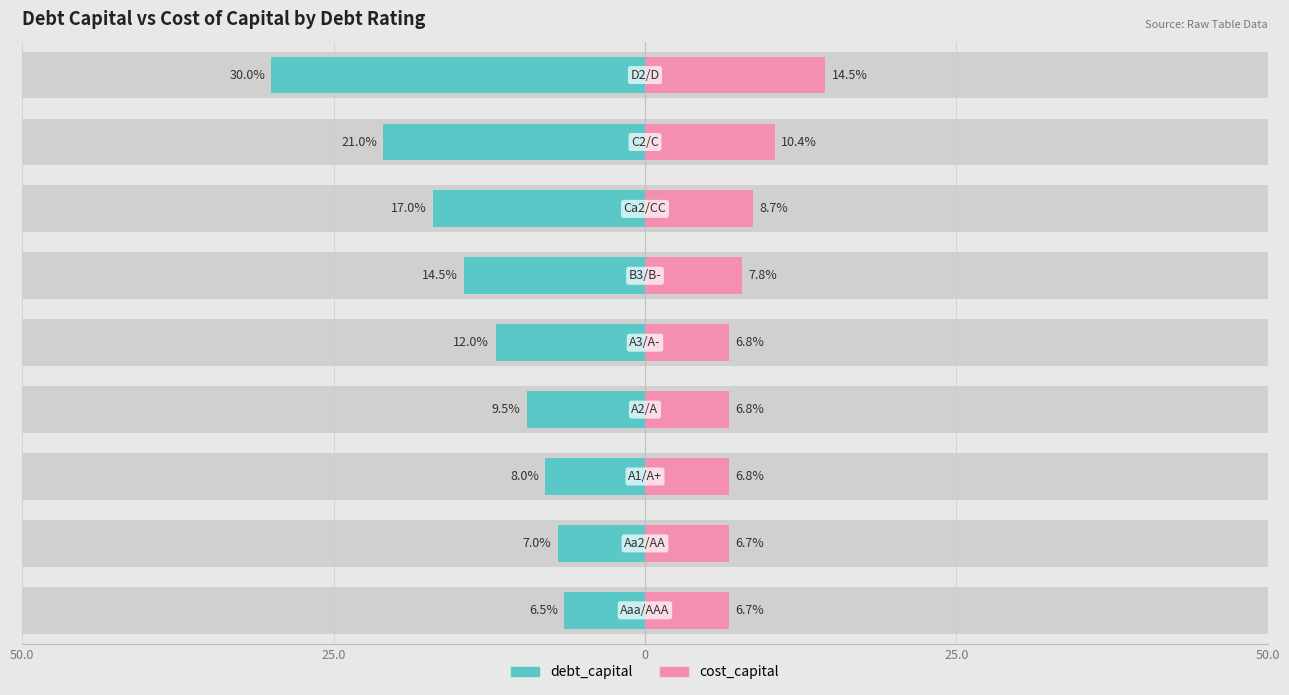

Count the number of categories in the chart.

9